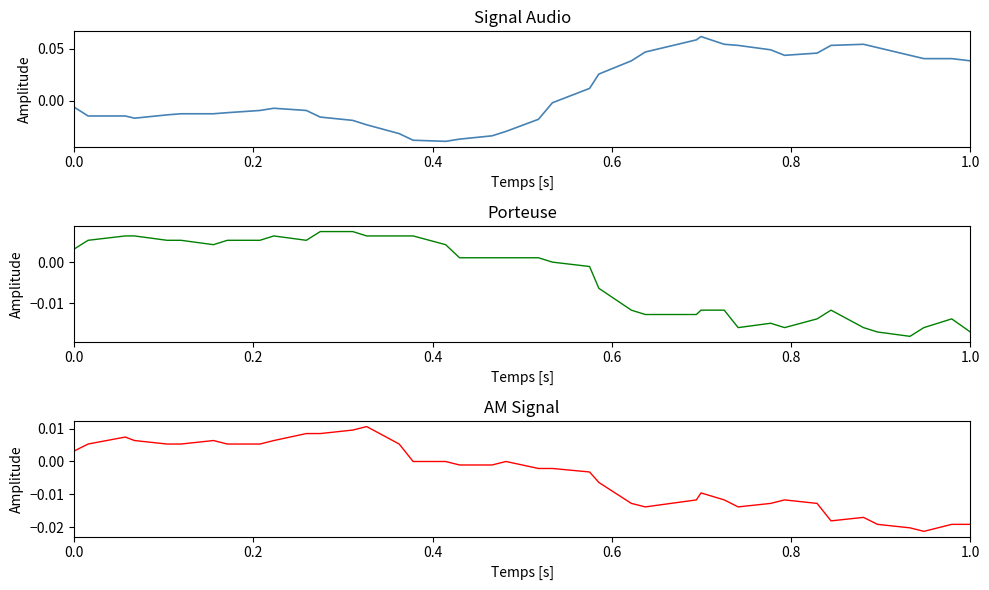

What is the maximum value shown in the chart?

0.1